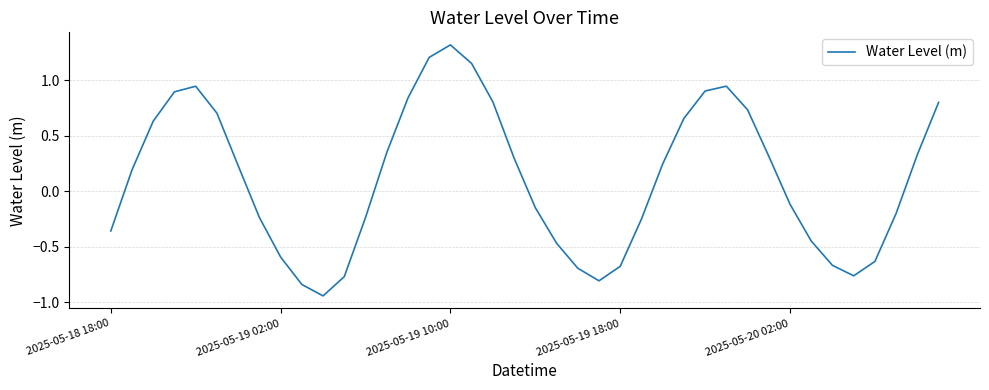

What is the maximum value shown in the chart?

1.3